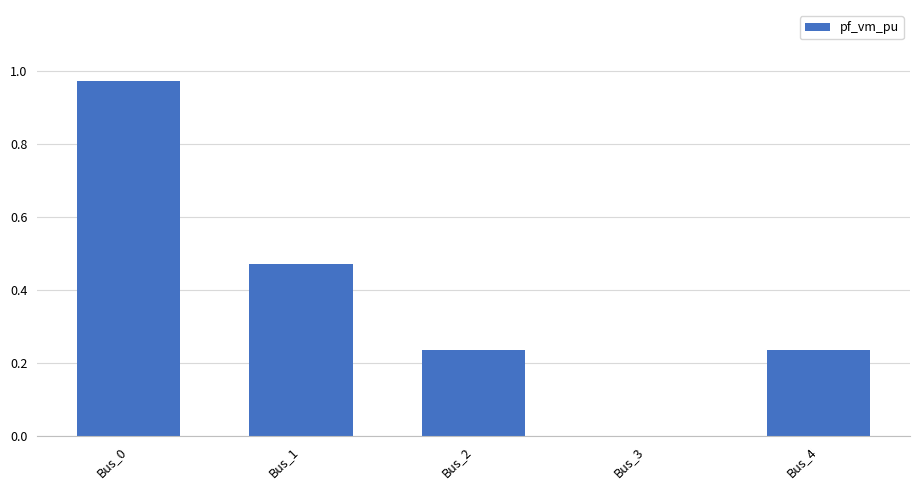

Between Bus_4 and Bus_1, which is larger?

Bus_1